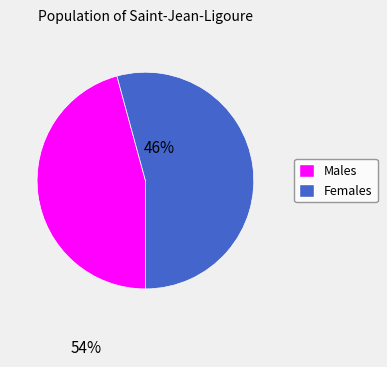

Is there any slice that represents more than half of the pie?

Yes